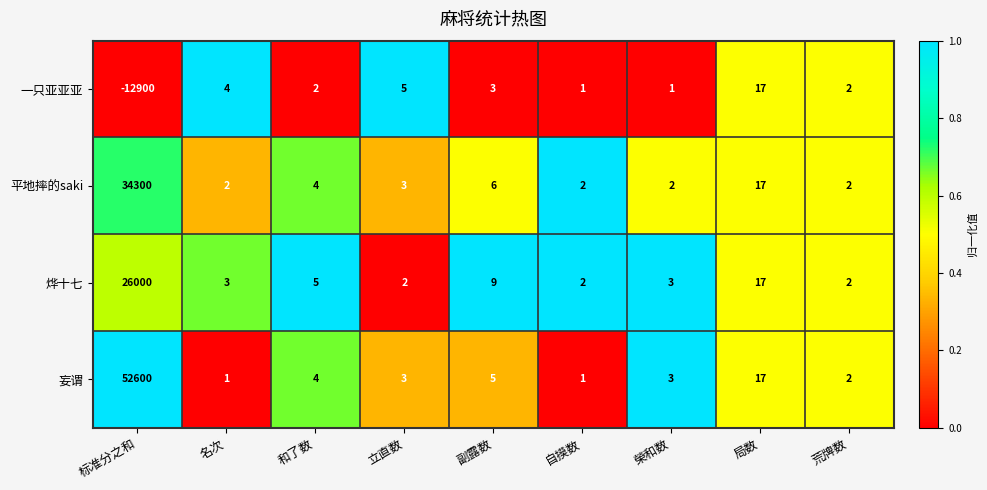

Between 名次 and 局数, which series saw the biggest shift?

妄谓